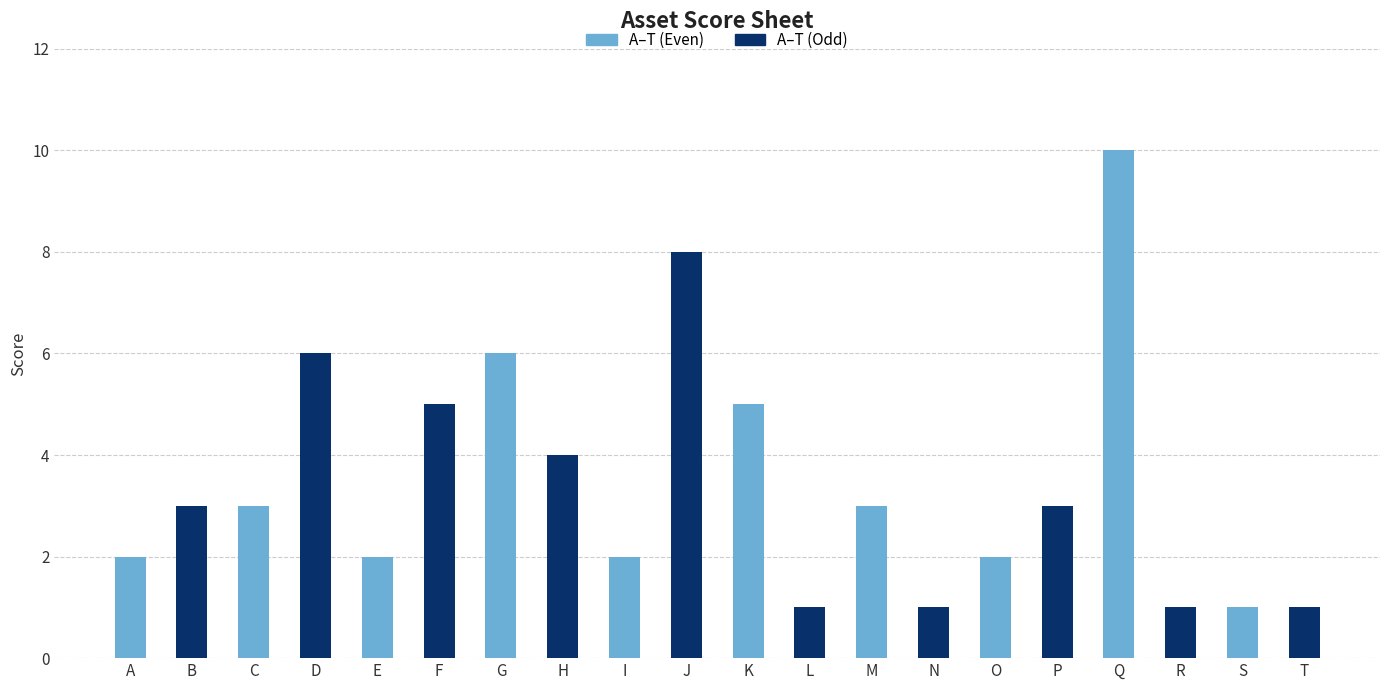

The Odd series shows 9 at D. True or false?

False